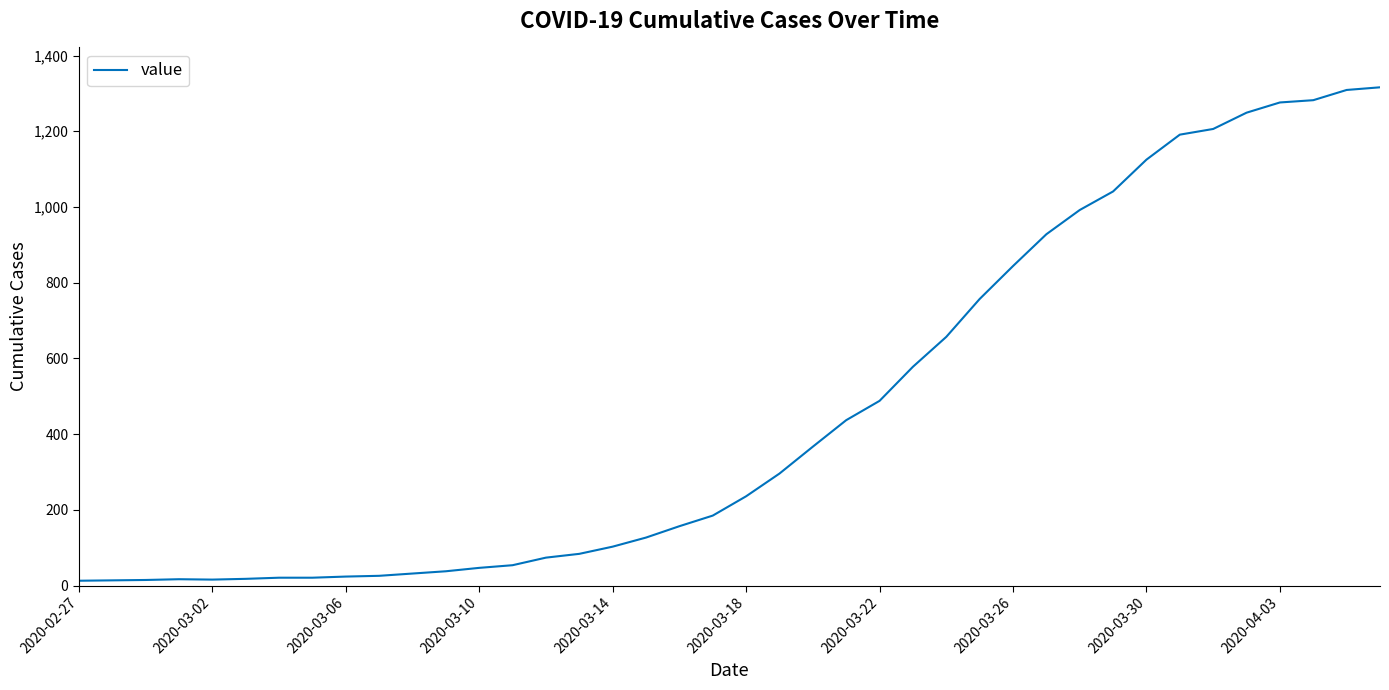

What is the greatest value displayed?

1316